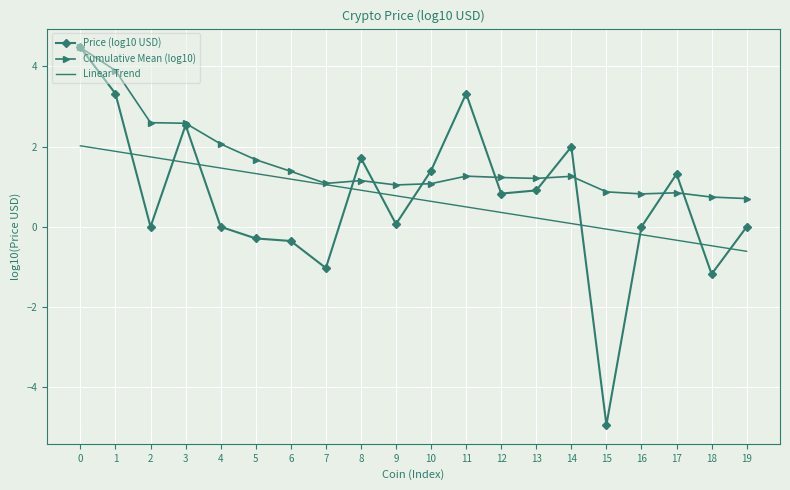

What is the minimum value for Cumulative Mean (log10)?

0.7